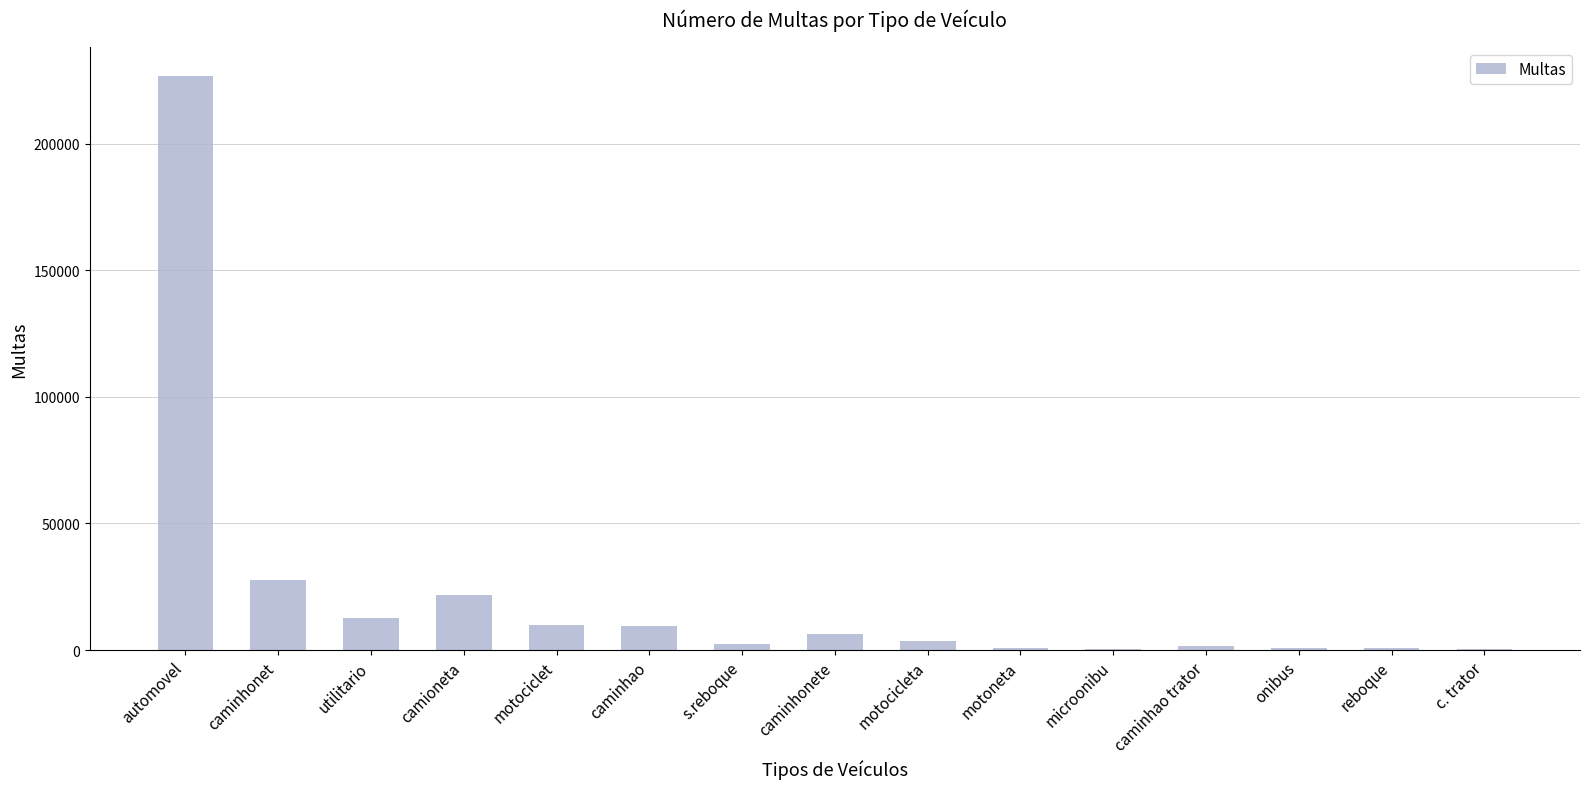

Is it true that the value at motociclet is 10041?

True